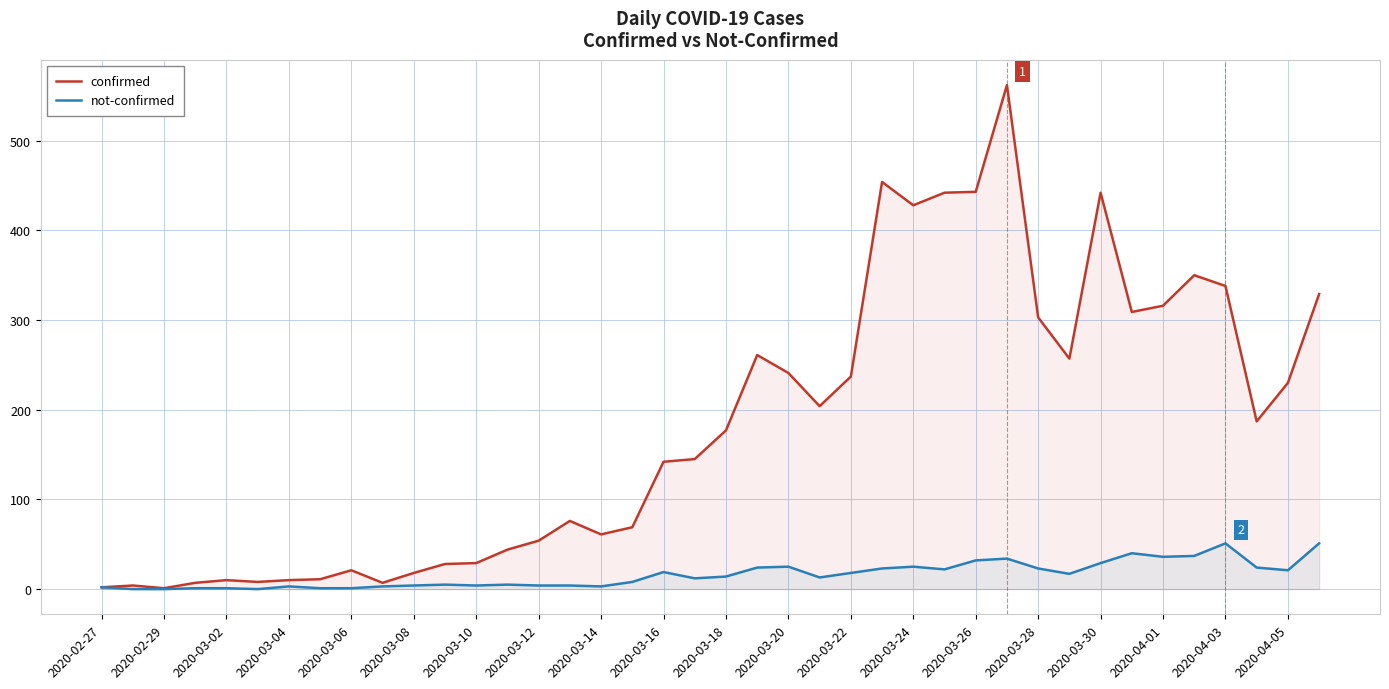

Which series has the largest total across all categories?

confirmed